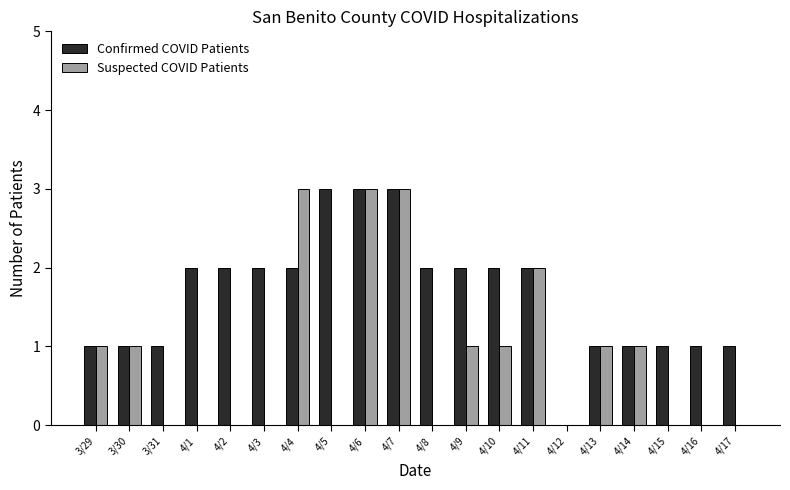

What is the maximum value shown in the chart?

3